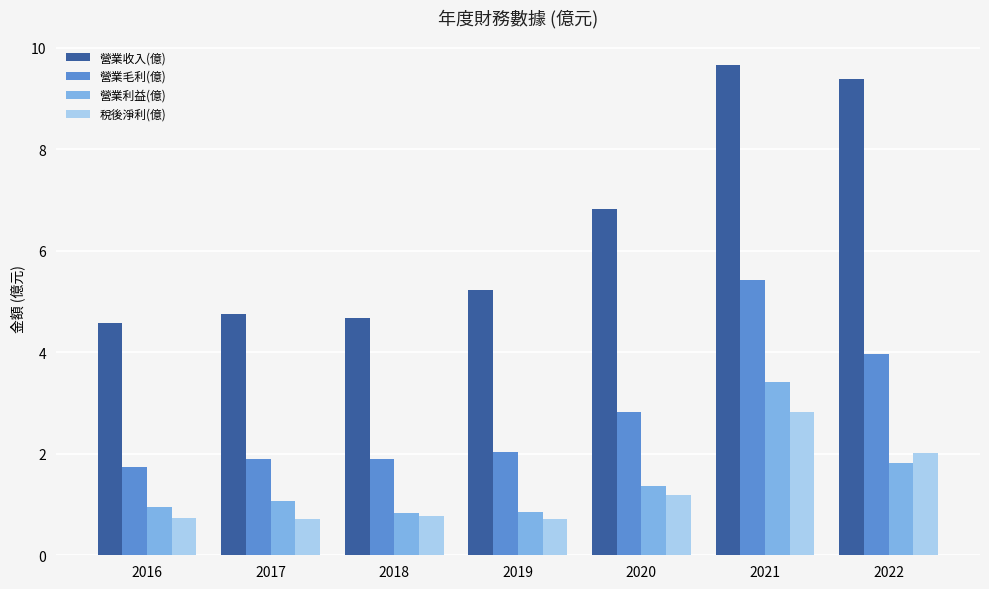

What is the lowest value of the 營業收入(億) series?

4.6